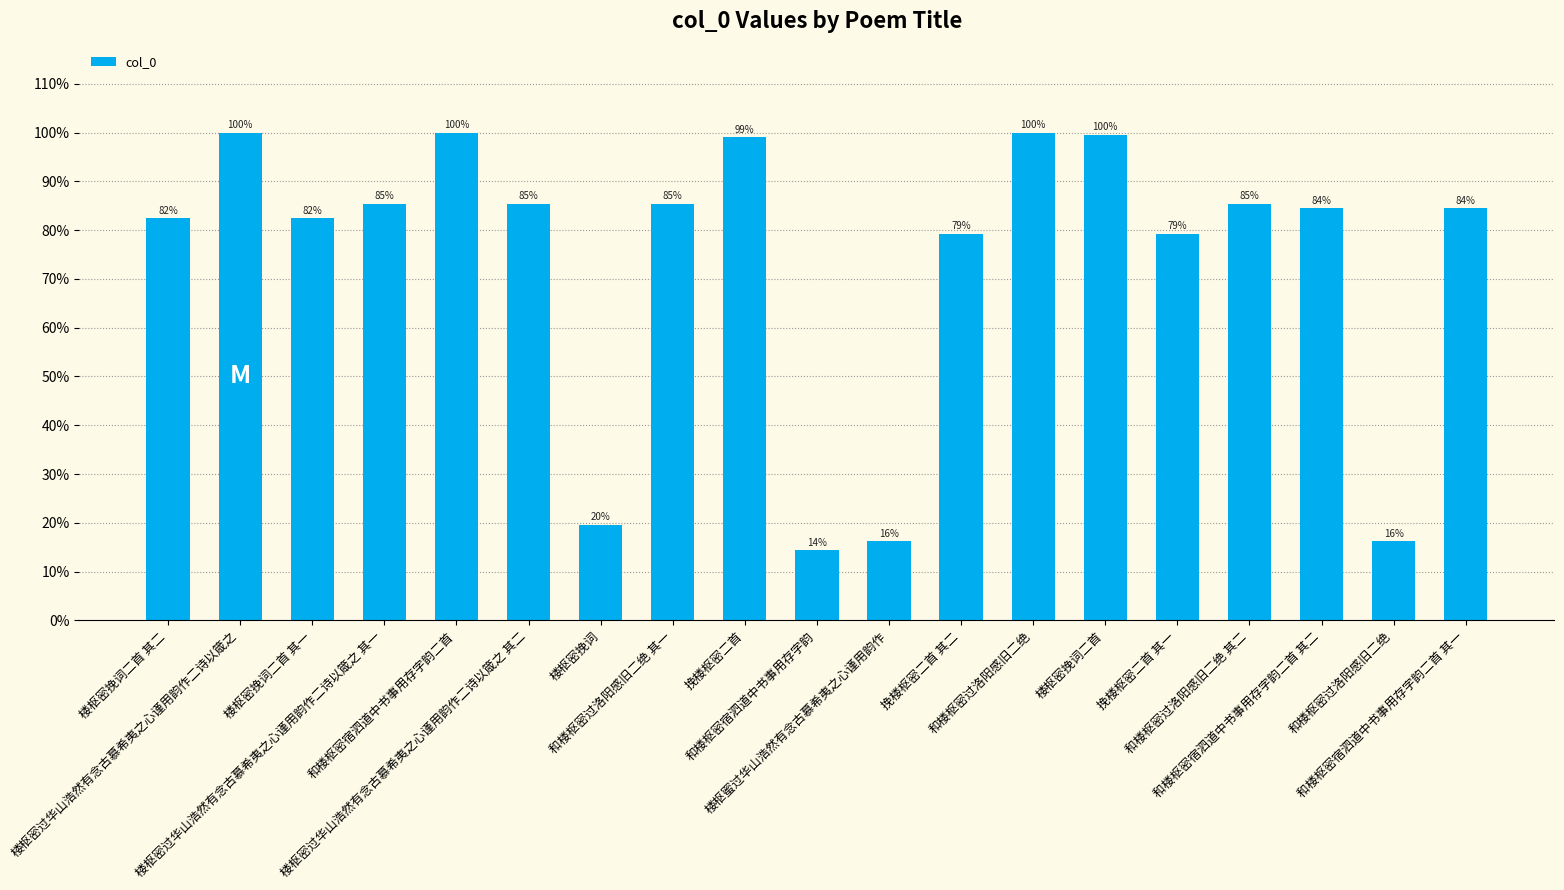

How many values are below 84?

8